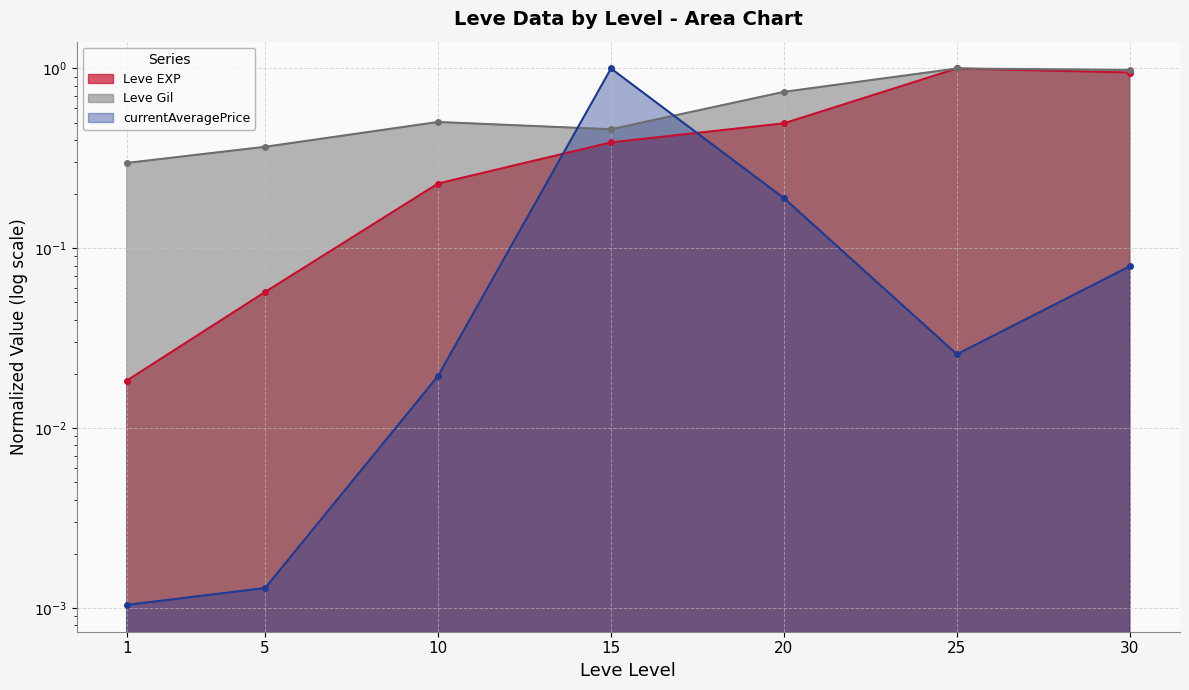

After their last crossing, which series has the higher values: currentAveragePrice or Leve EXP?

Leve EXP